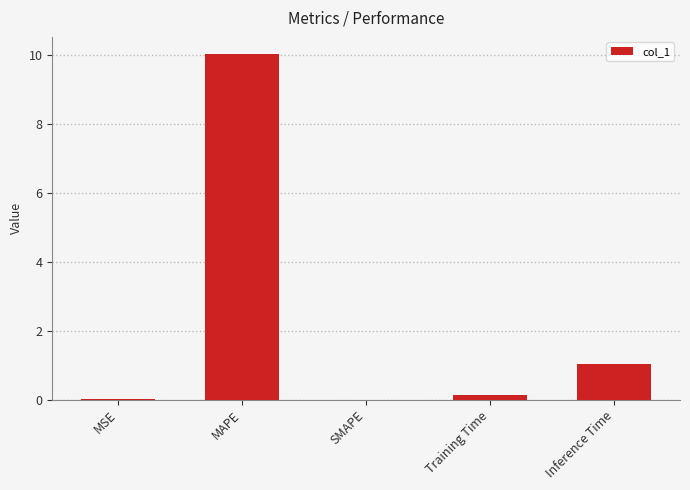

How many data points does each series have?

5